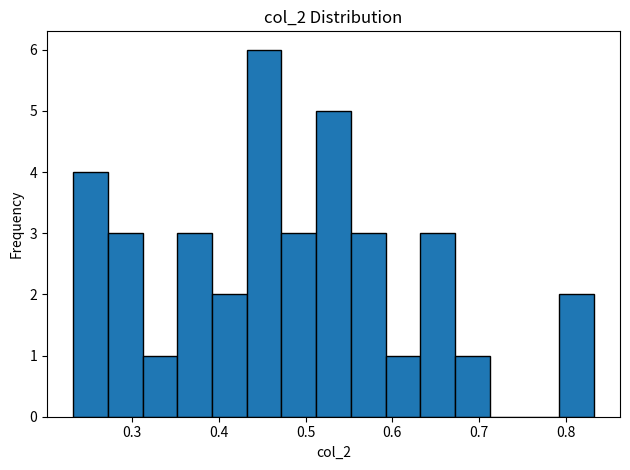

What is the height of the bar covering 0.27 to 0.31 on the x-axis? Neither the bar edges nor the heights are printed on the chart, so give them approximately, as read against the axes.

3